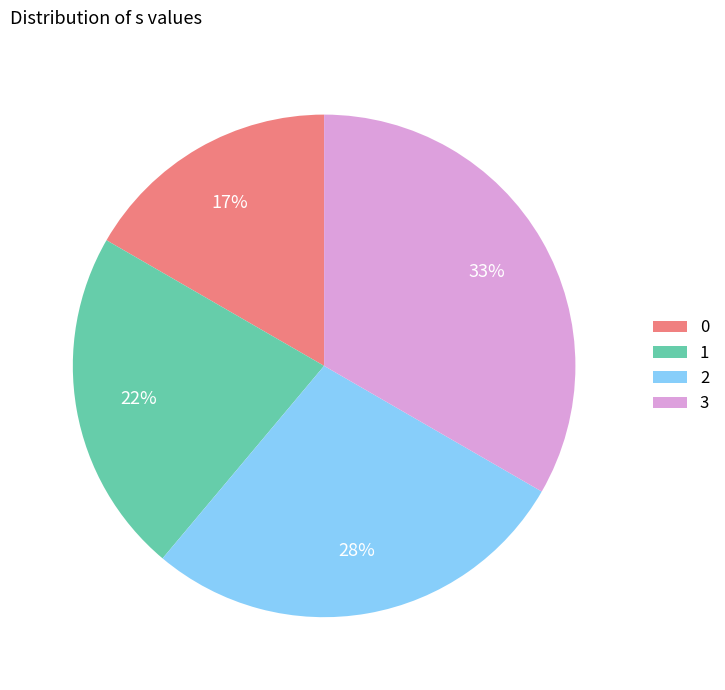

Is there a majority slice in this chart?

No